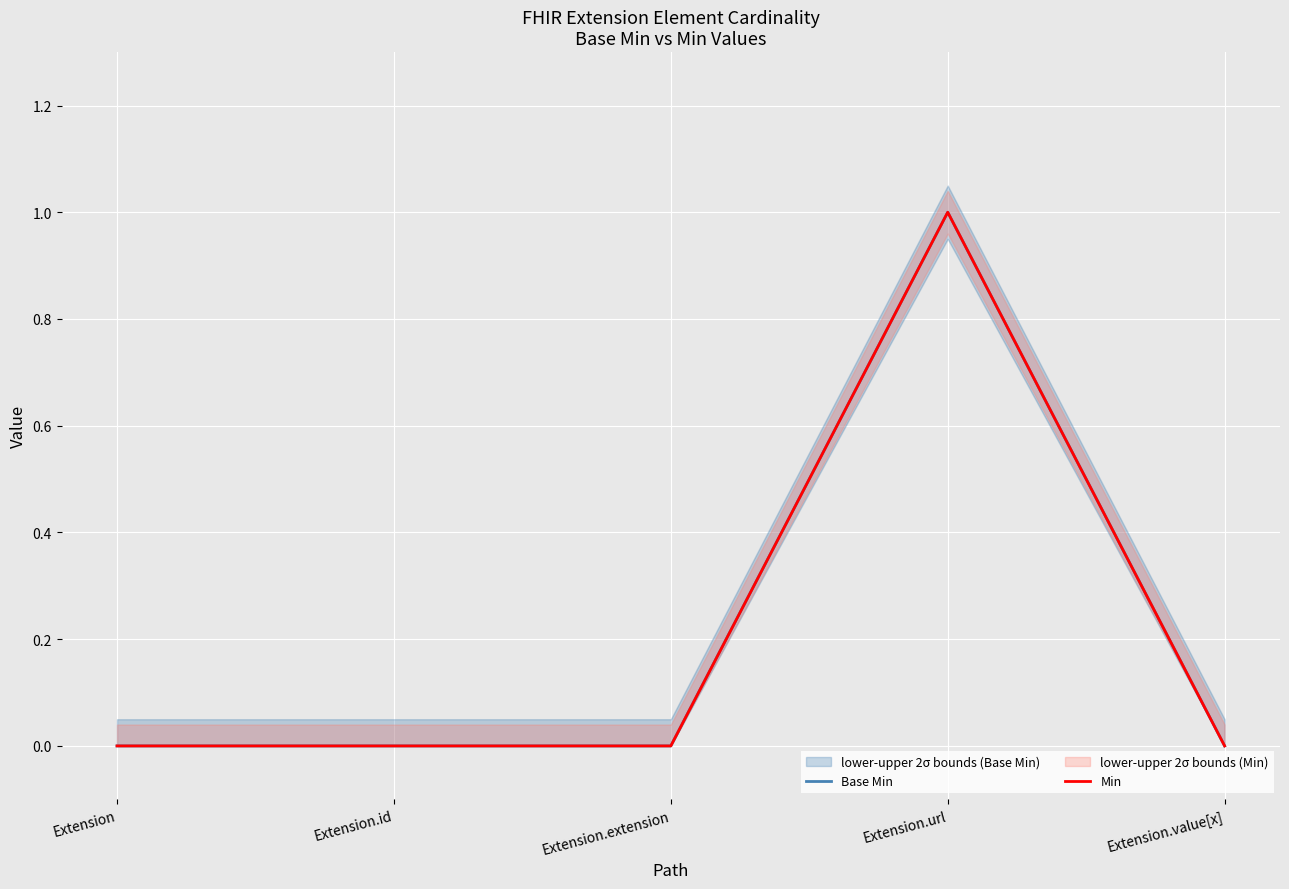

Which series has the largest total across all categories?

Base Min